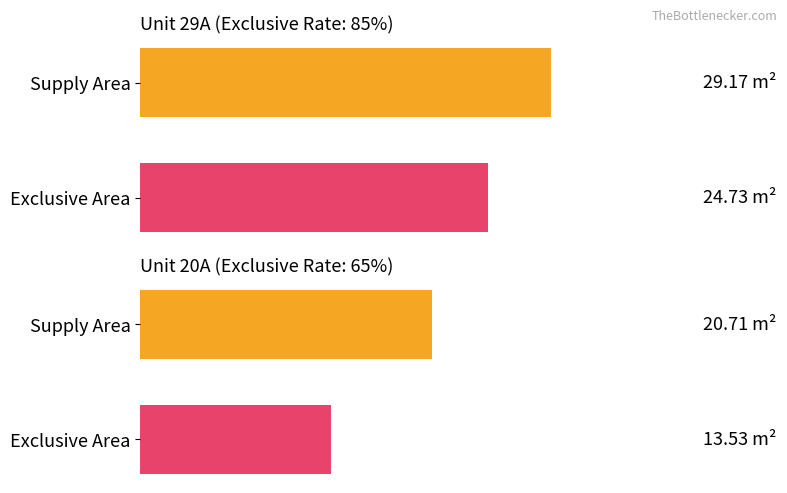

True or false: the data shows 29.2 at Supply Area.

True